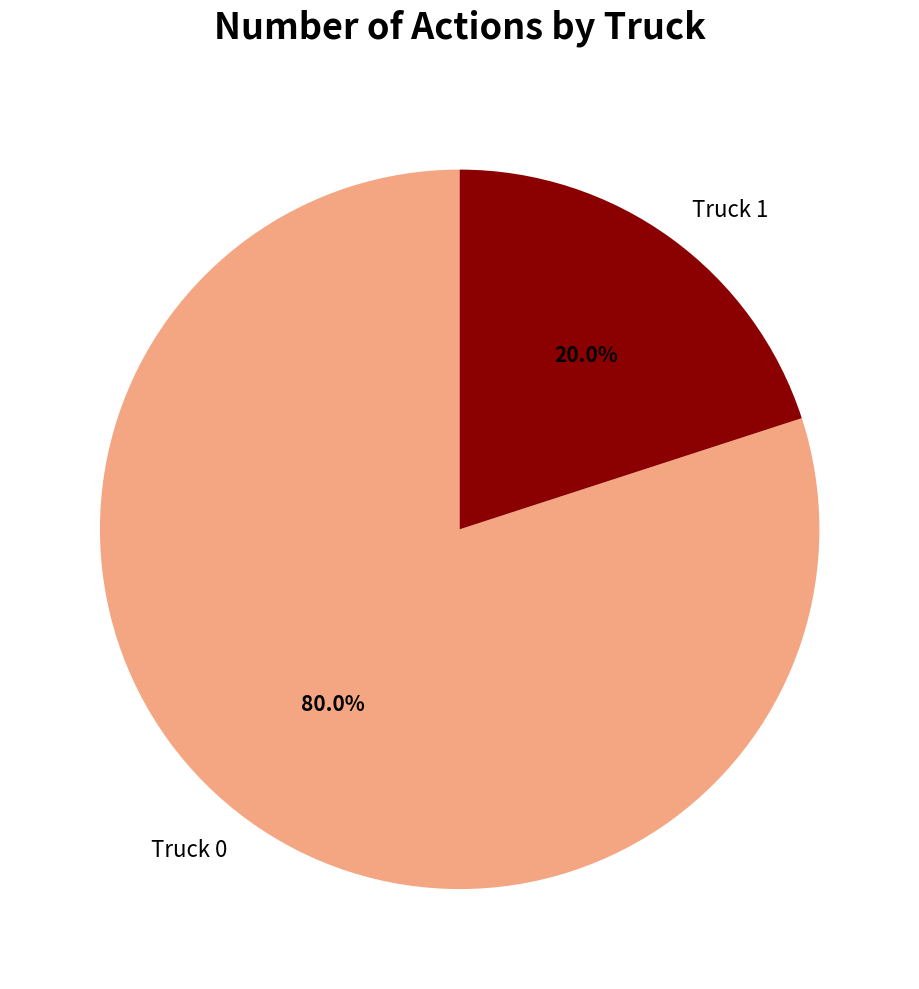

To the nearest percent, what is the combined percentage of Truck 1 and Truck 0?

100%